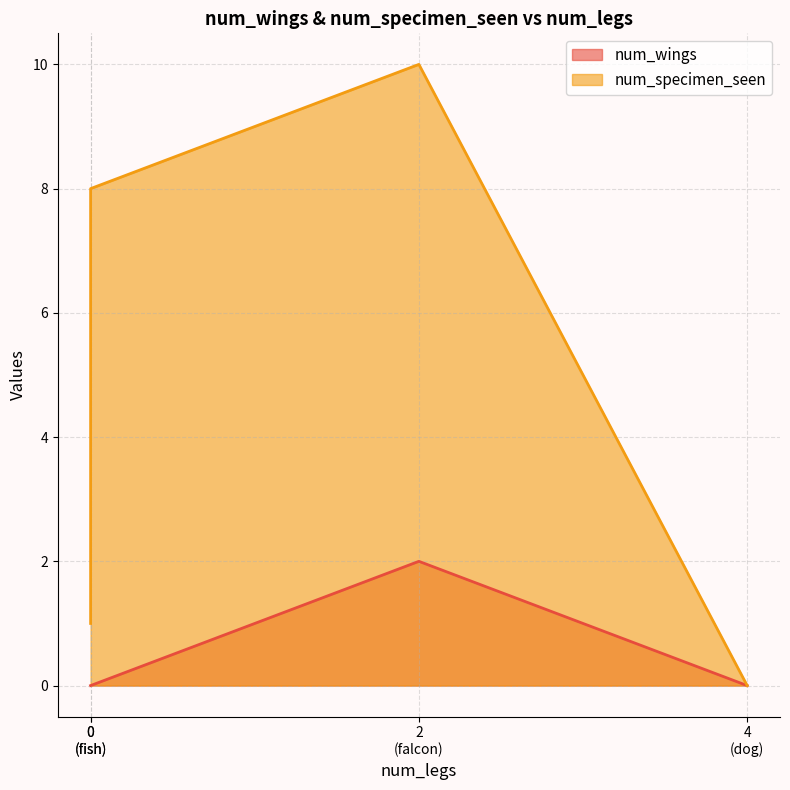

Which label corresponds to the smallest value in the chart?

dog